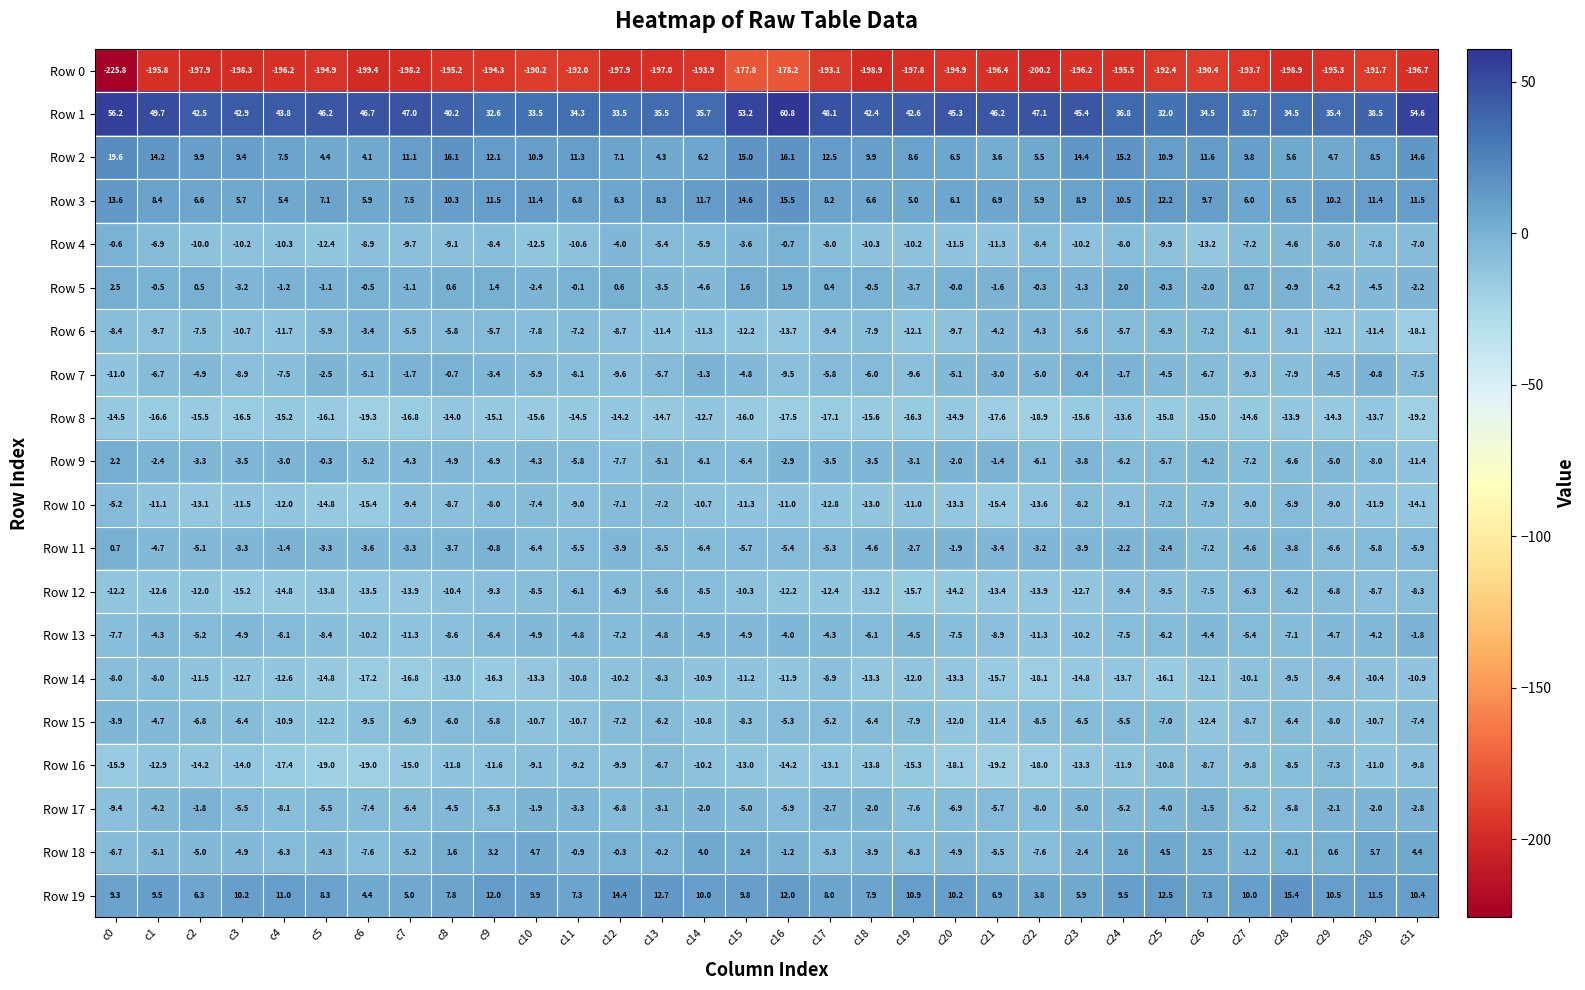

What value does the Row 1 series have at c21?

46.2